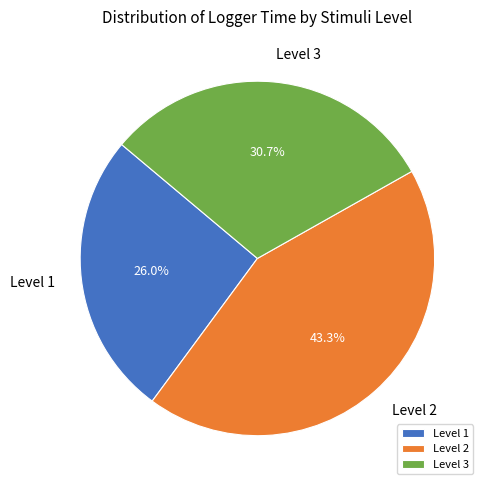

How many slices are in this pie chart?

3